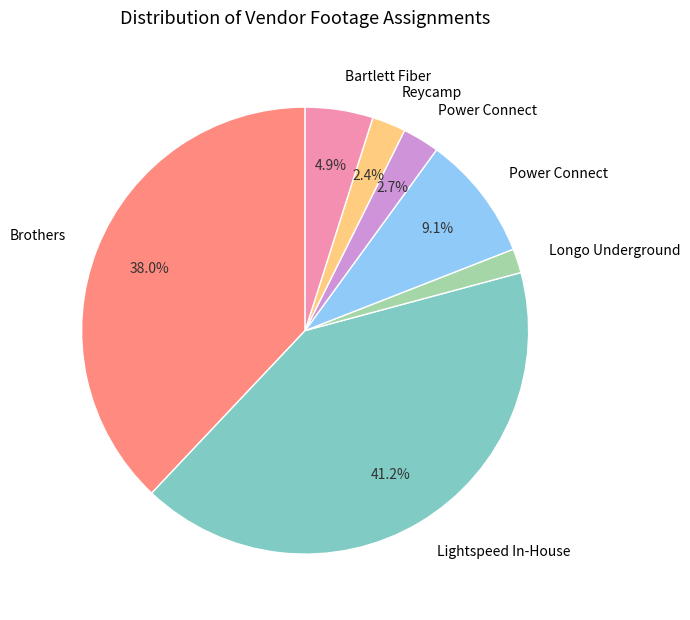

Is there any slice that represents more than half of the pie?

No